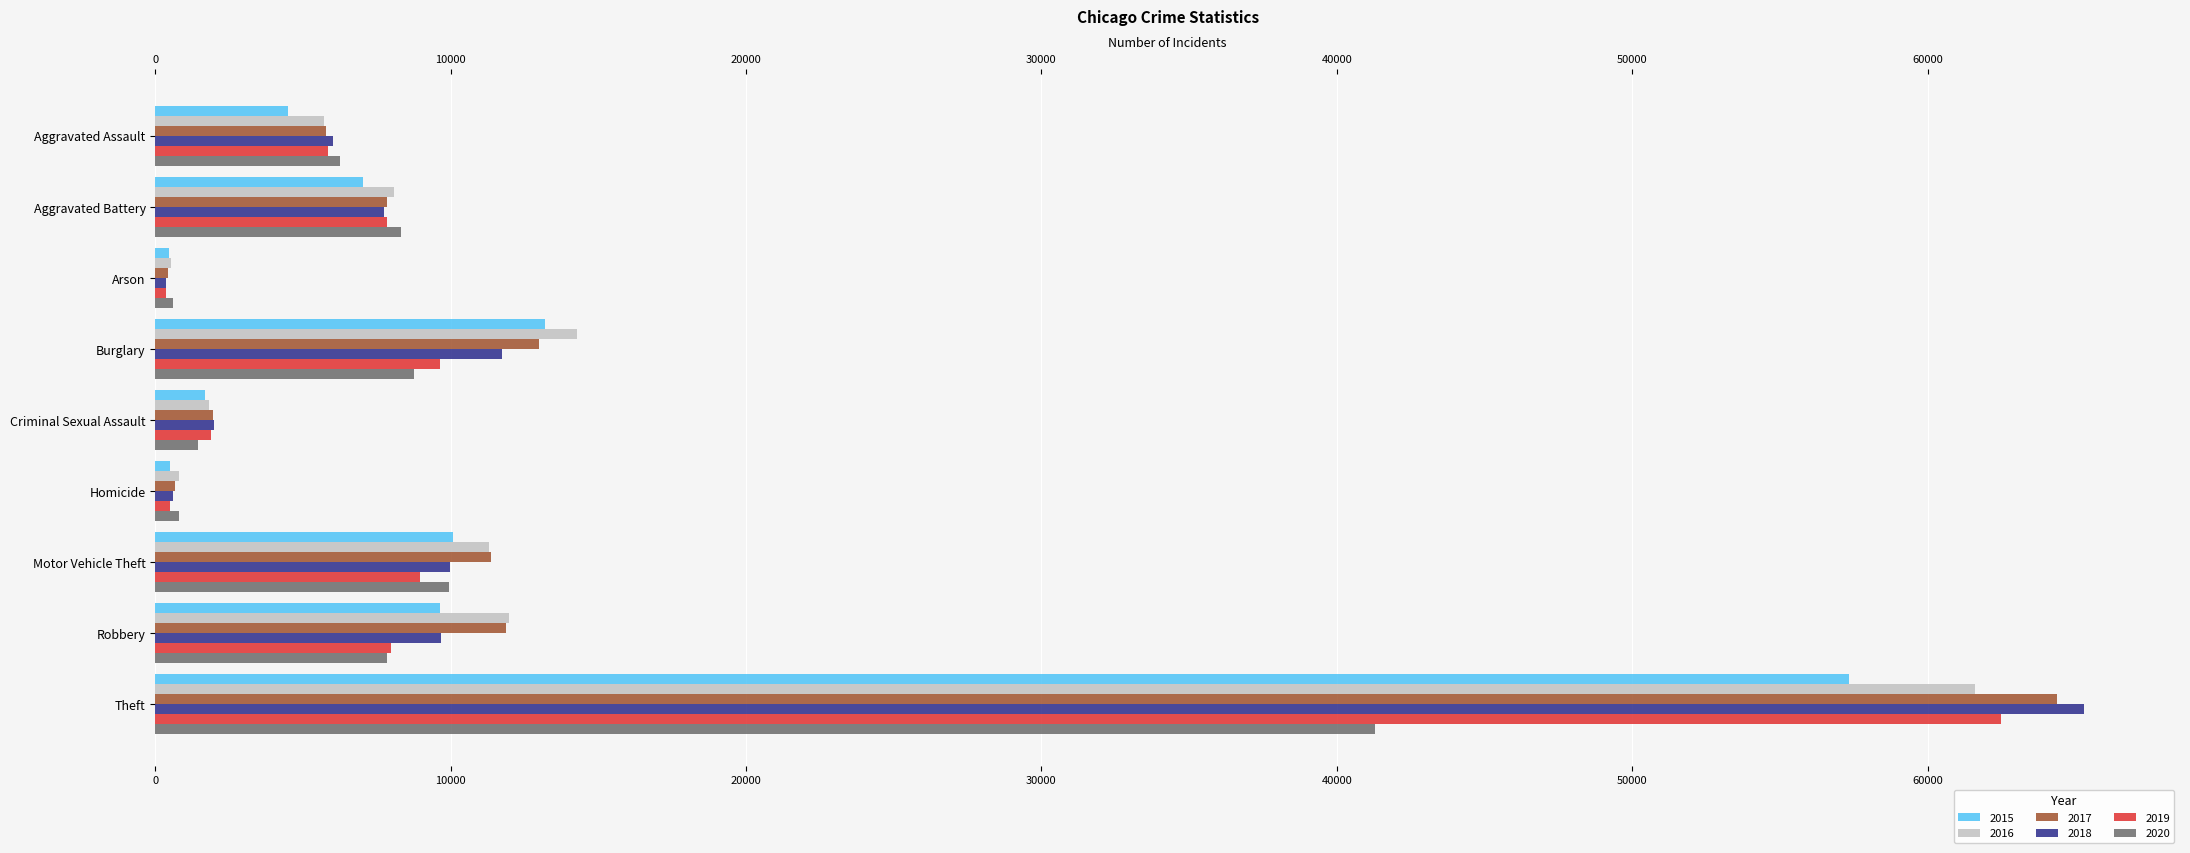

Which series has the widest spread of values?

2018